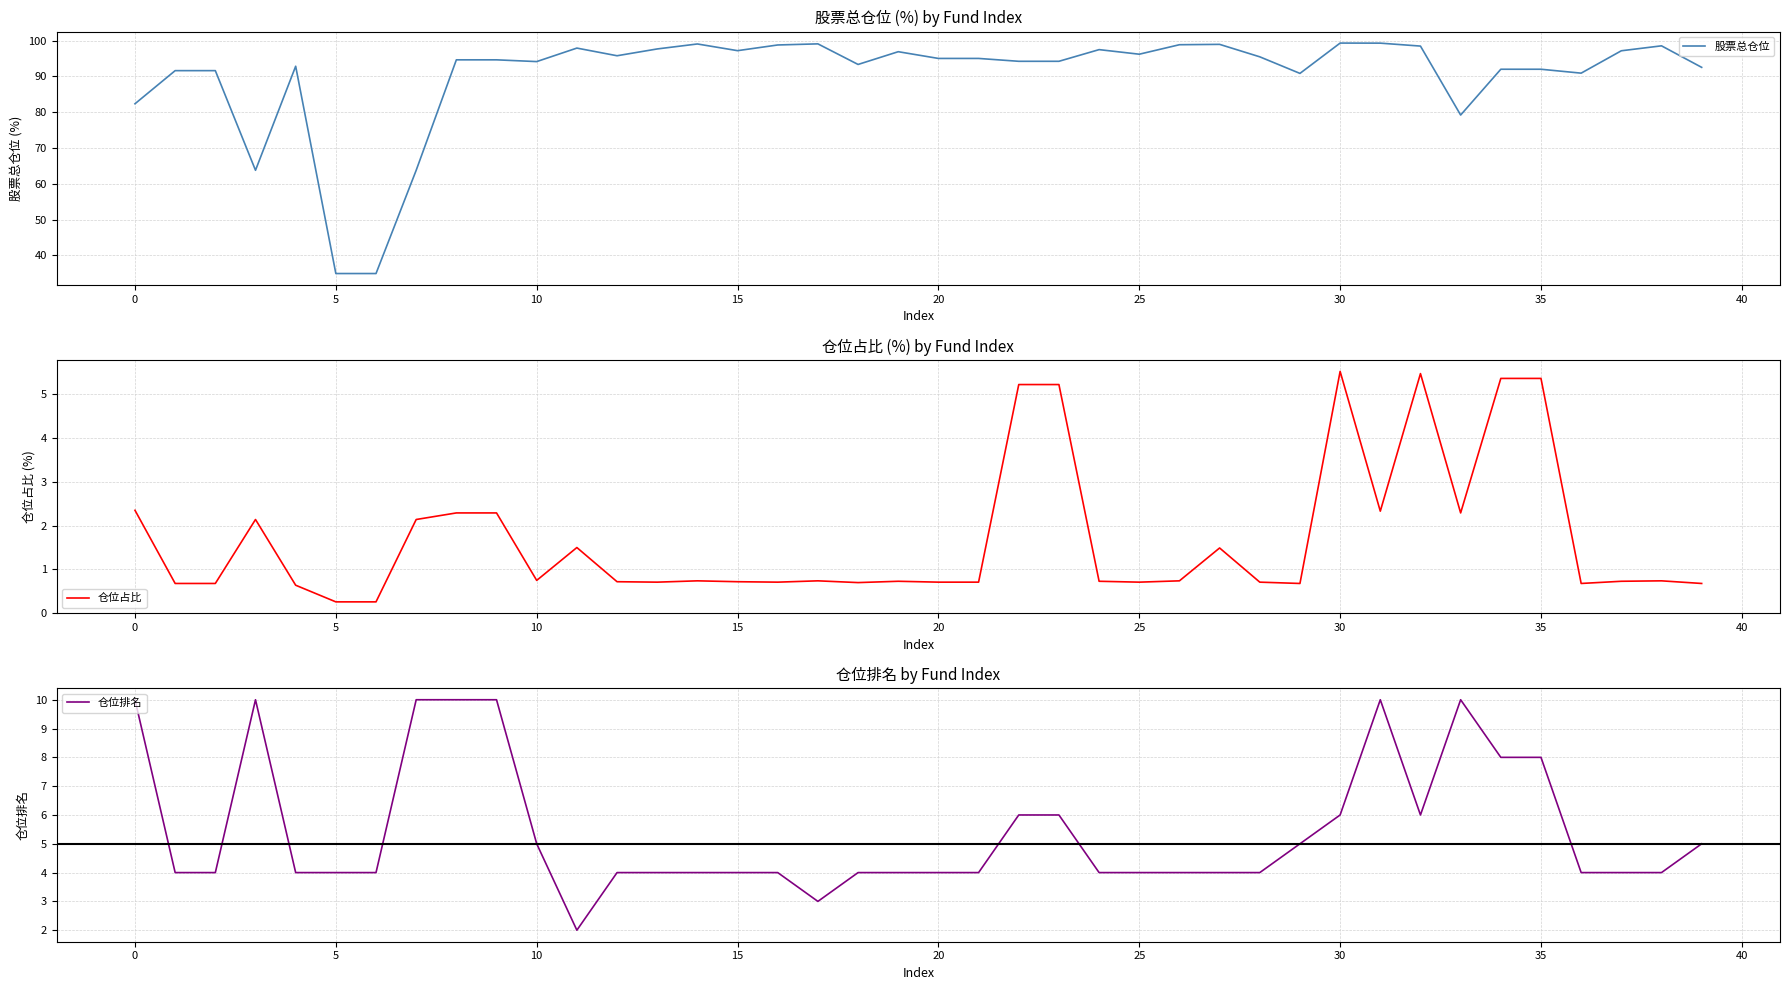

The 仓位占比 series shows 0.7 at 29. True or false?

True